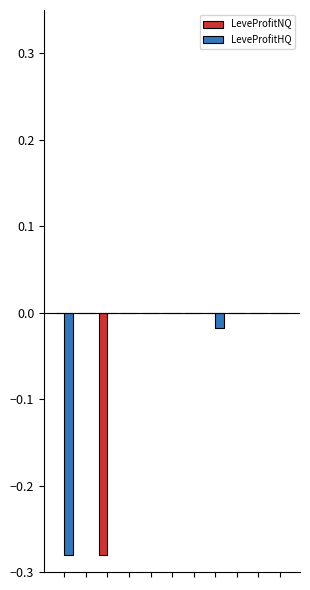

How many groups of bars are there?

11